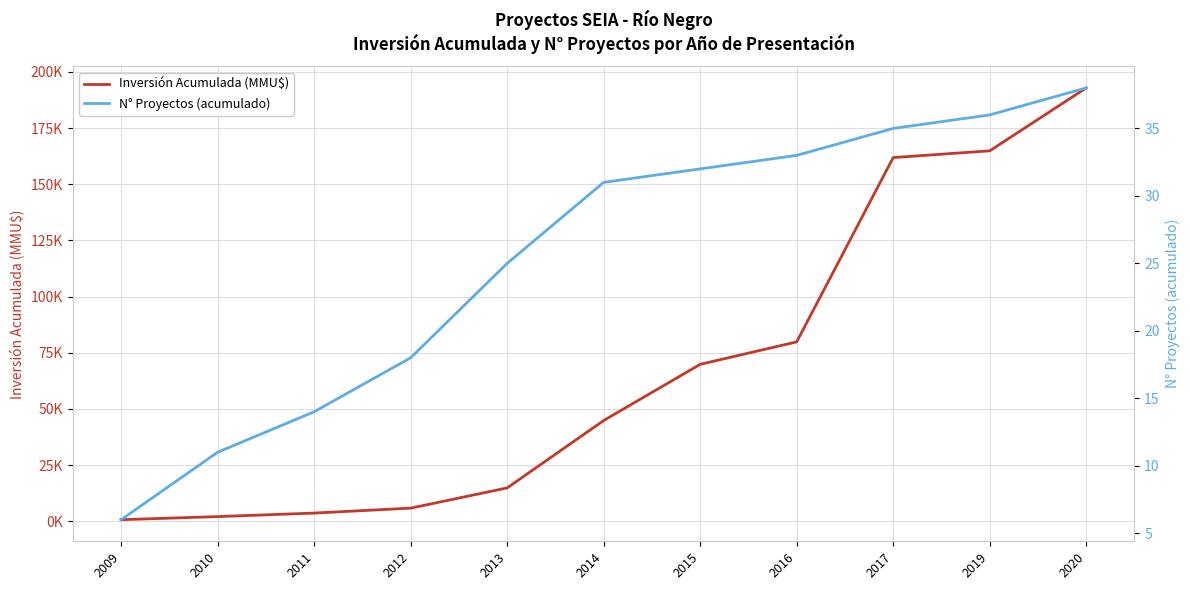

True or false: N° Proyectos (acumulado) has more than 0 points higher than both neighbors.

False